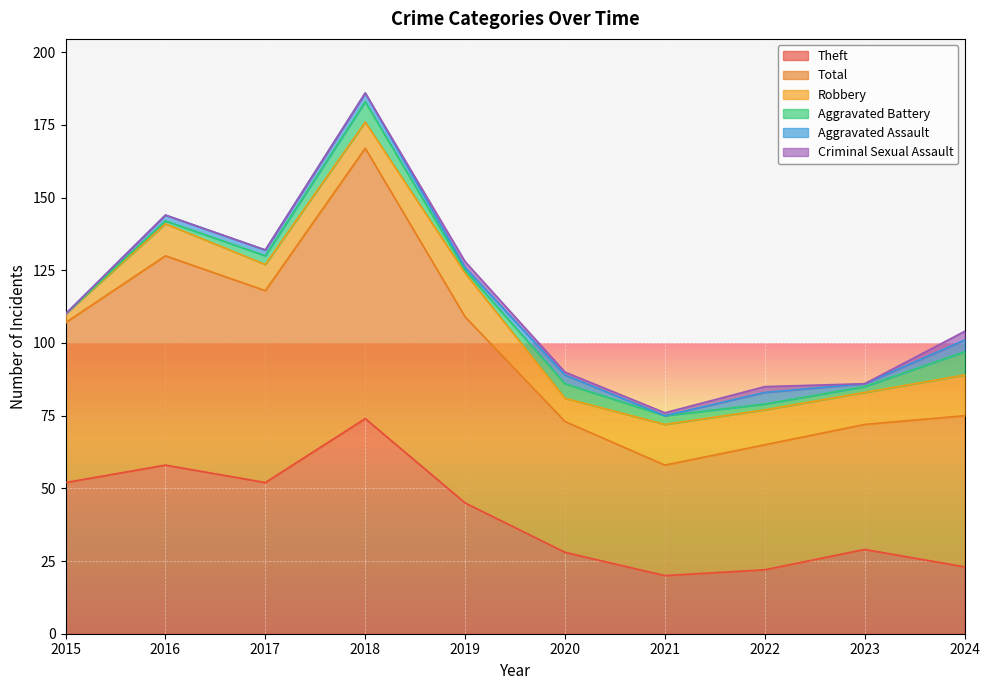

The value of Robbery at 2018 is 16. True or false?

False